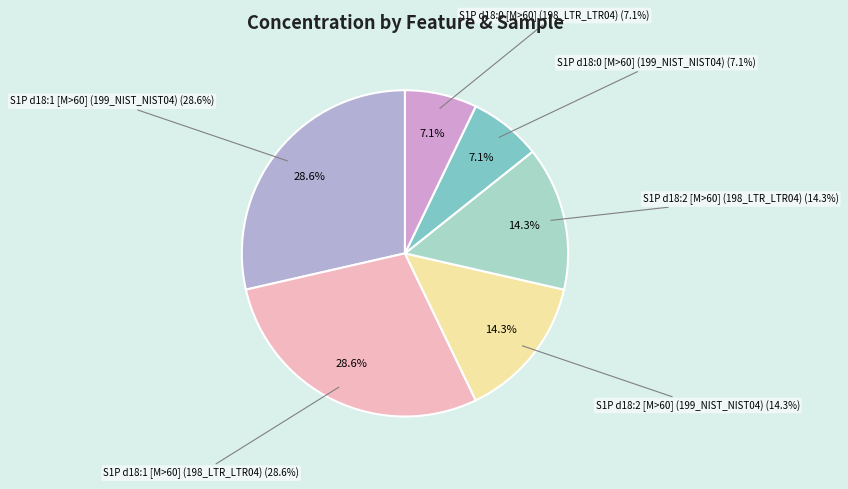

How many segments does this pie chart have?

6